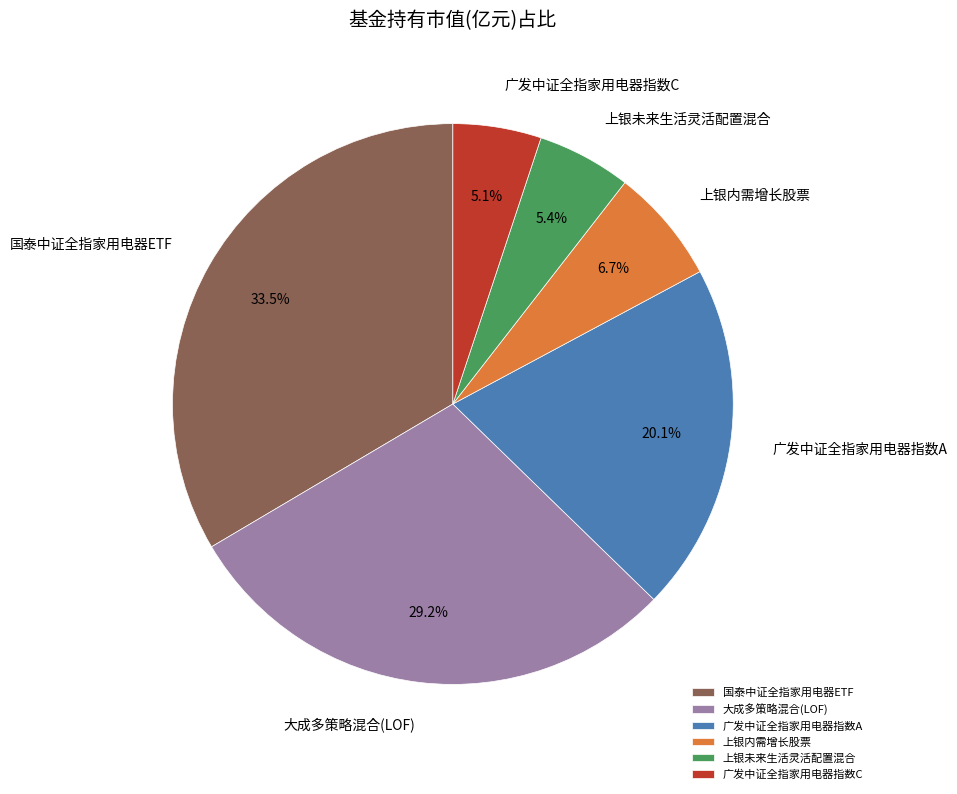

What is the total percentage of 上银内需增长股票 and 上银未来生活灵活配置混合?

12.1%